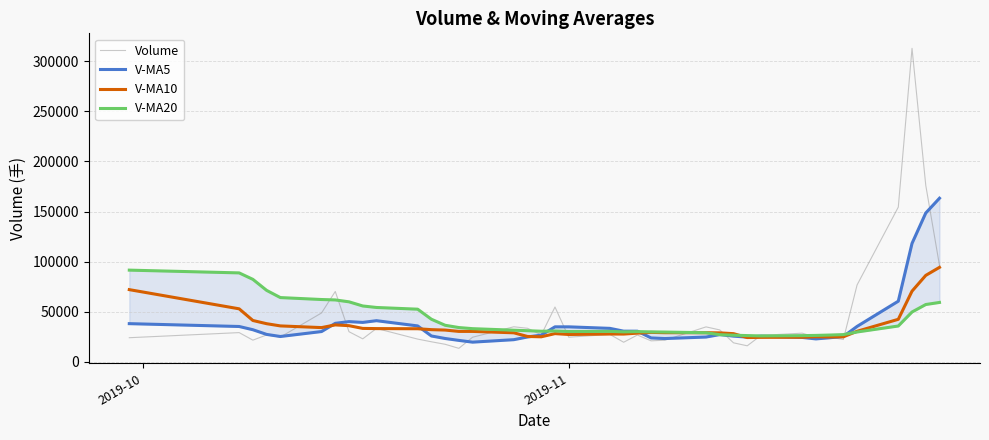

Does the chart have visible grid lines?

Yes